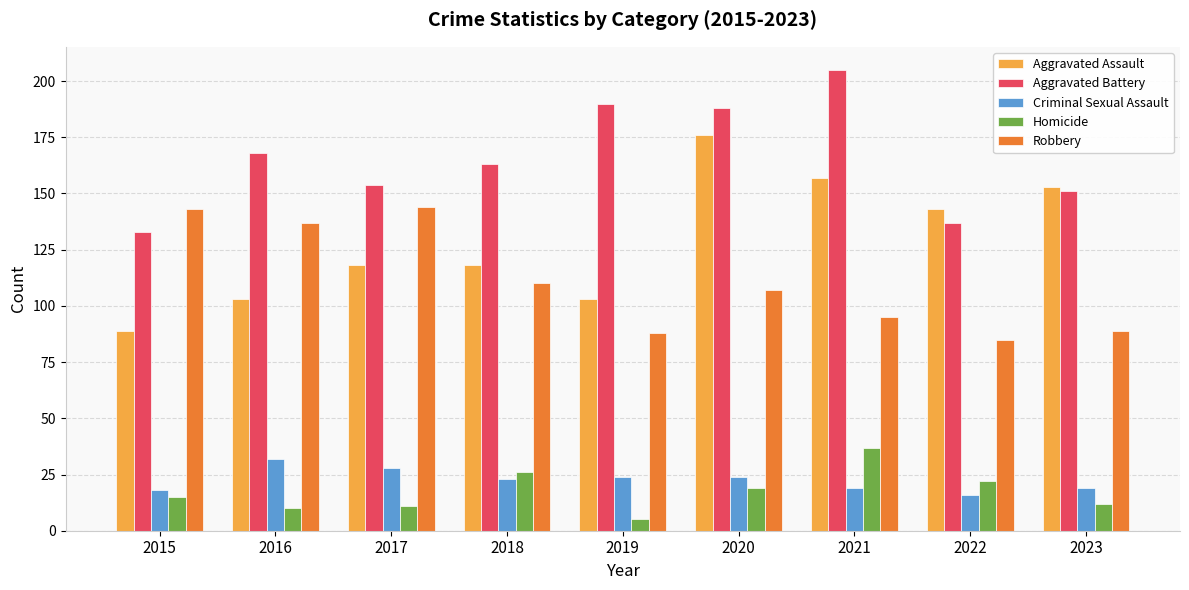

The value of Criminal Sexual Assault at 2016 is 14. True or false?

False